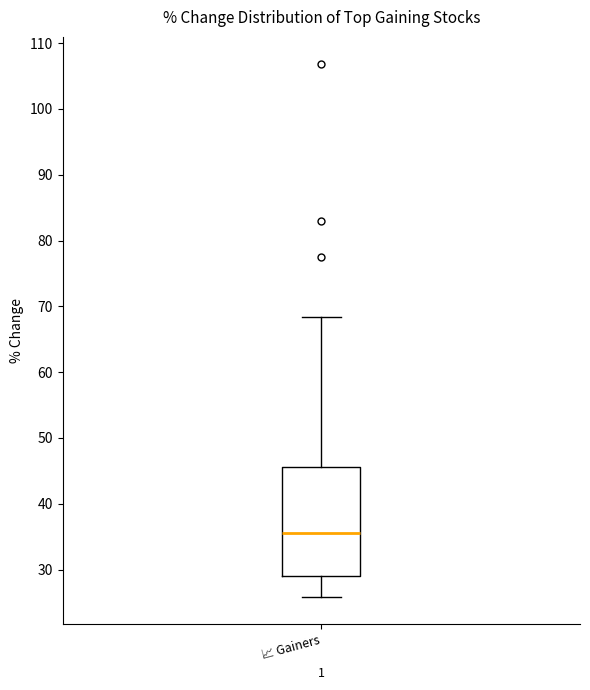

Read this box plot against the y-axis: the position of the median line, the range covered by the box, and the ends of both whiskers. The values are not printed on the chart, so give them approximately, as read against the axis.

median 35, box 29 to 46, whiskers 26 to 68